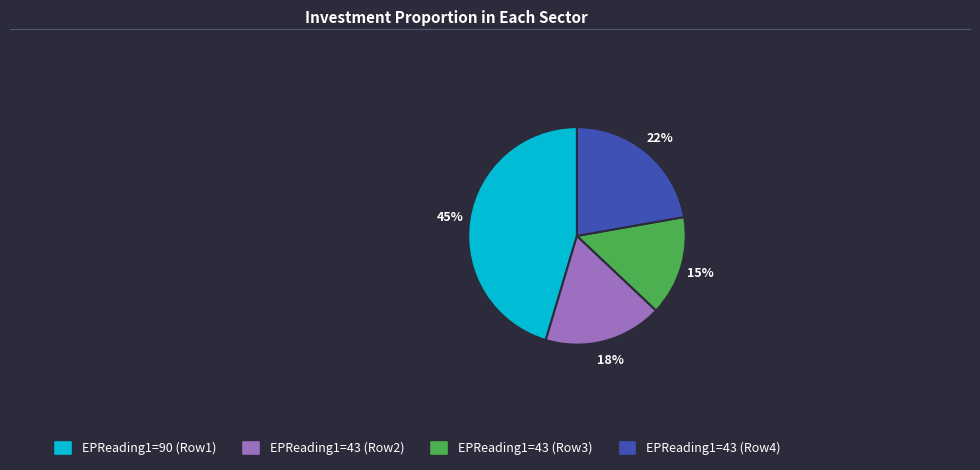

To the nearest percent, what is the average slice percentage?

25%